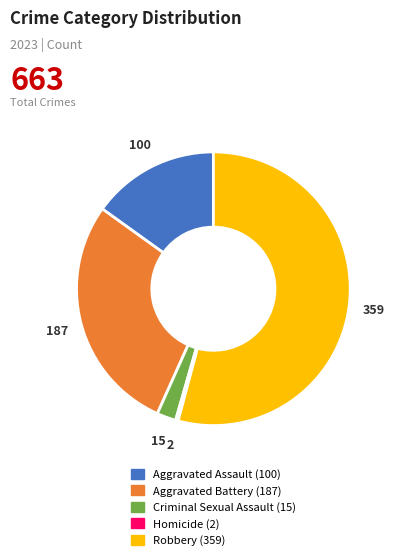

Combined, do Aggravated Assault and Aggravated Battery account for over 50%?

No